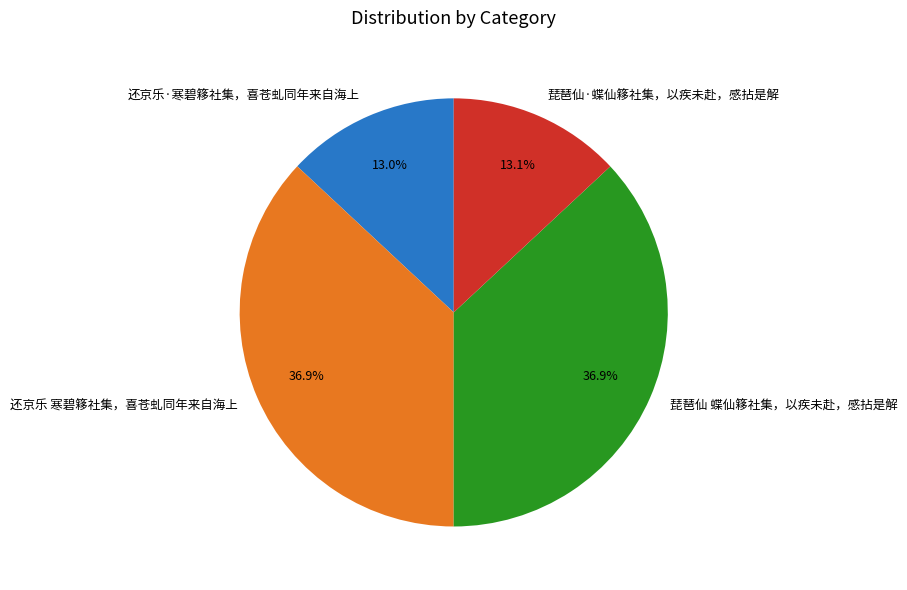

What portion of the pie excludes 琵琶仙·蝶仙簃社集，以疾未赴，感拈是解?

86.9%